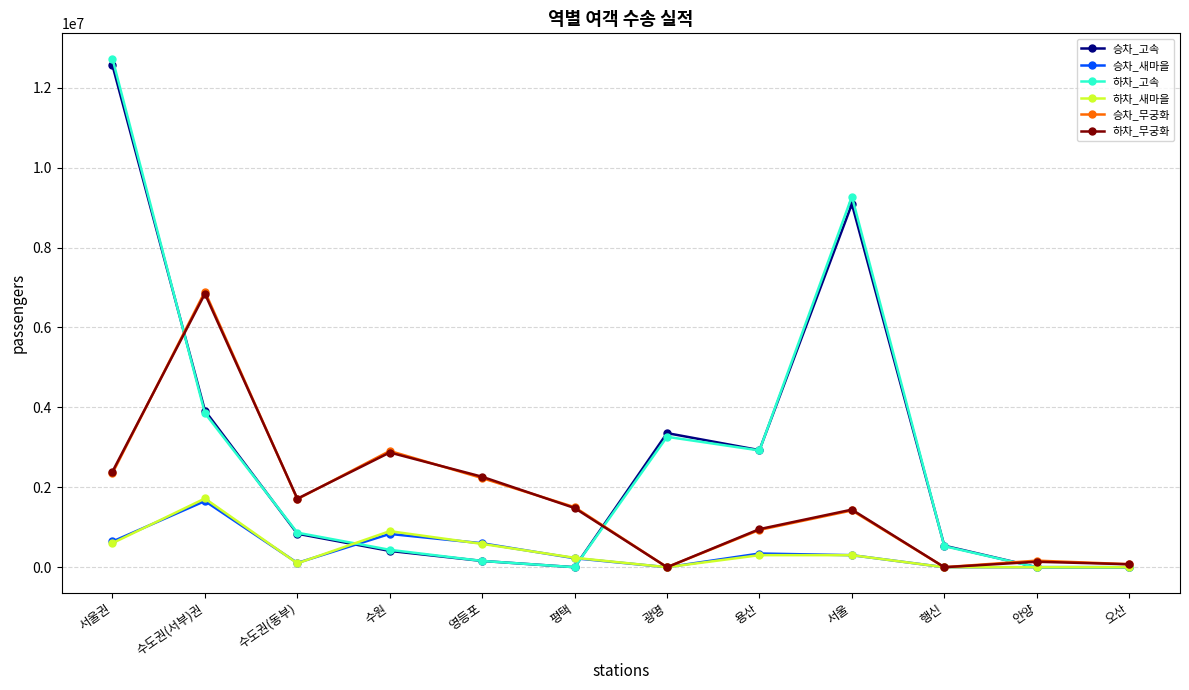

Is it true that 하차_무궁화 equals 1480442 at 평택?

True